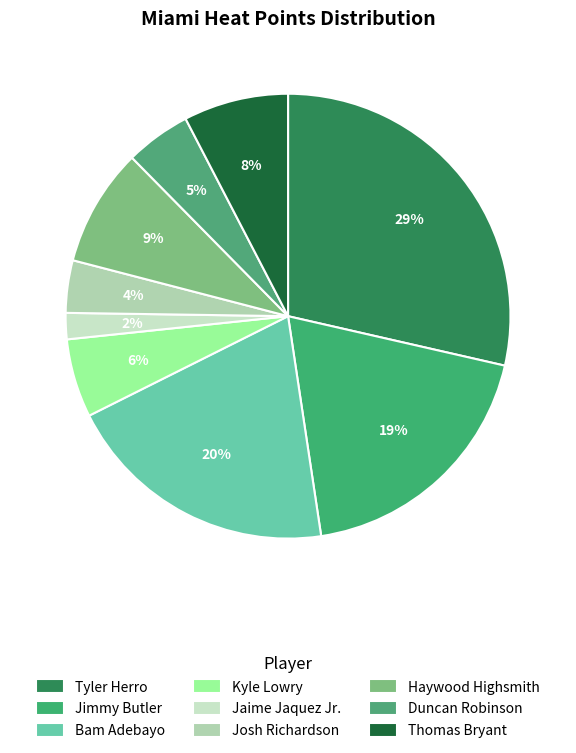

To the nearest percent, what is the difference between the largest and smallest slice percentages?

27%